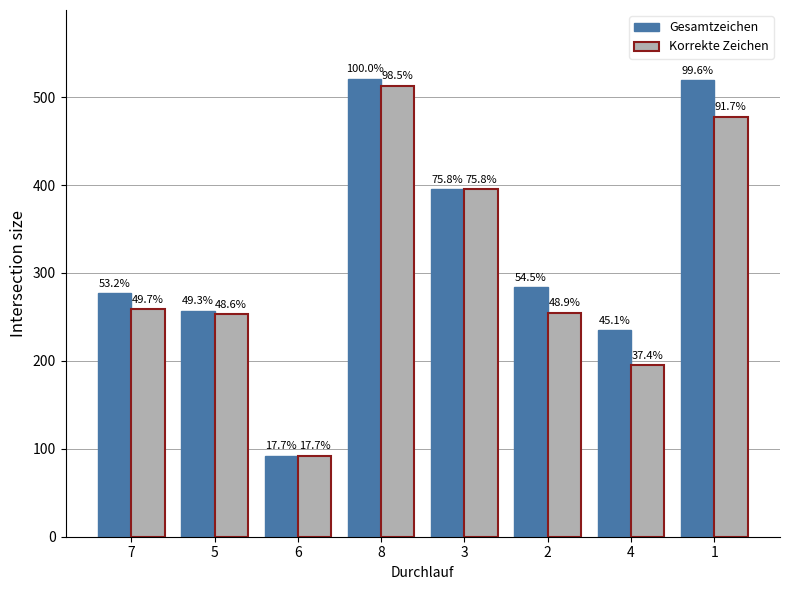

Rank the series by their maximum value, from highest to lowest.

Gesamtzeichen, Korrekte Zeichen